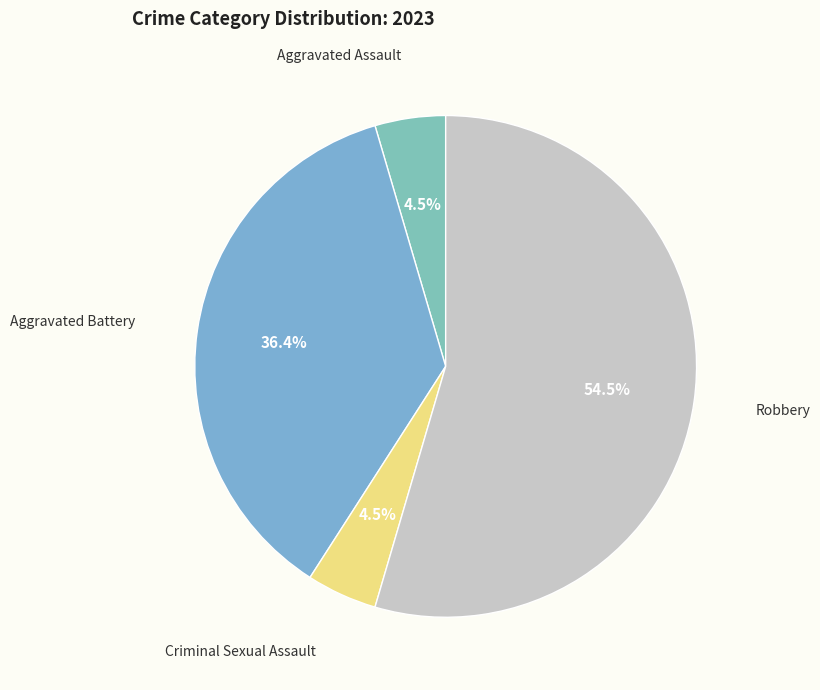

How many segments does this pie chart have?

4